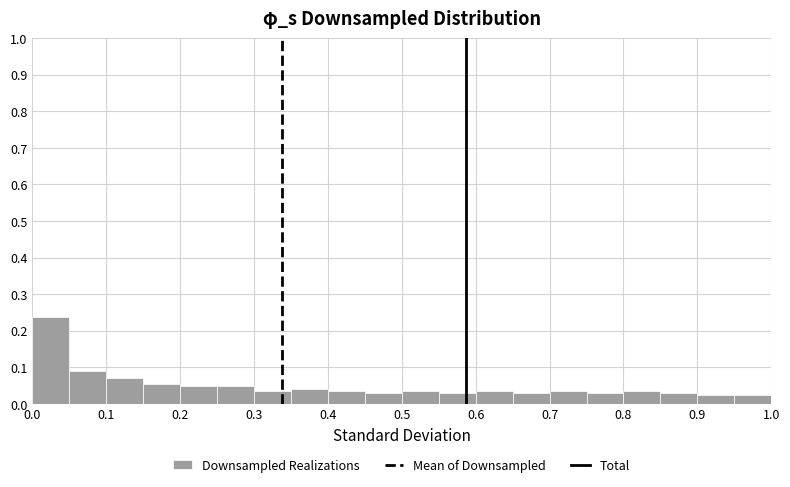

Which range on the x-axis has the tallest bar?

0.00 to 0.05